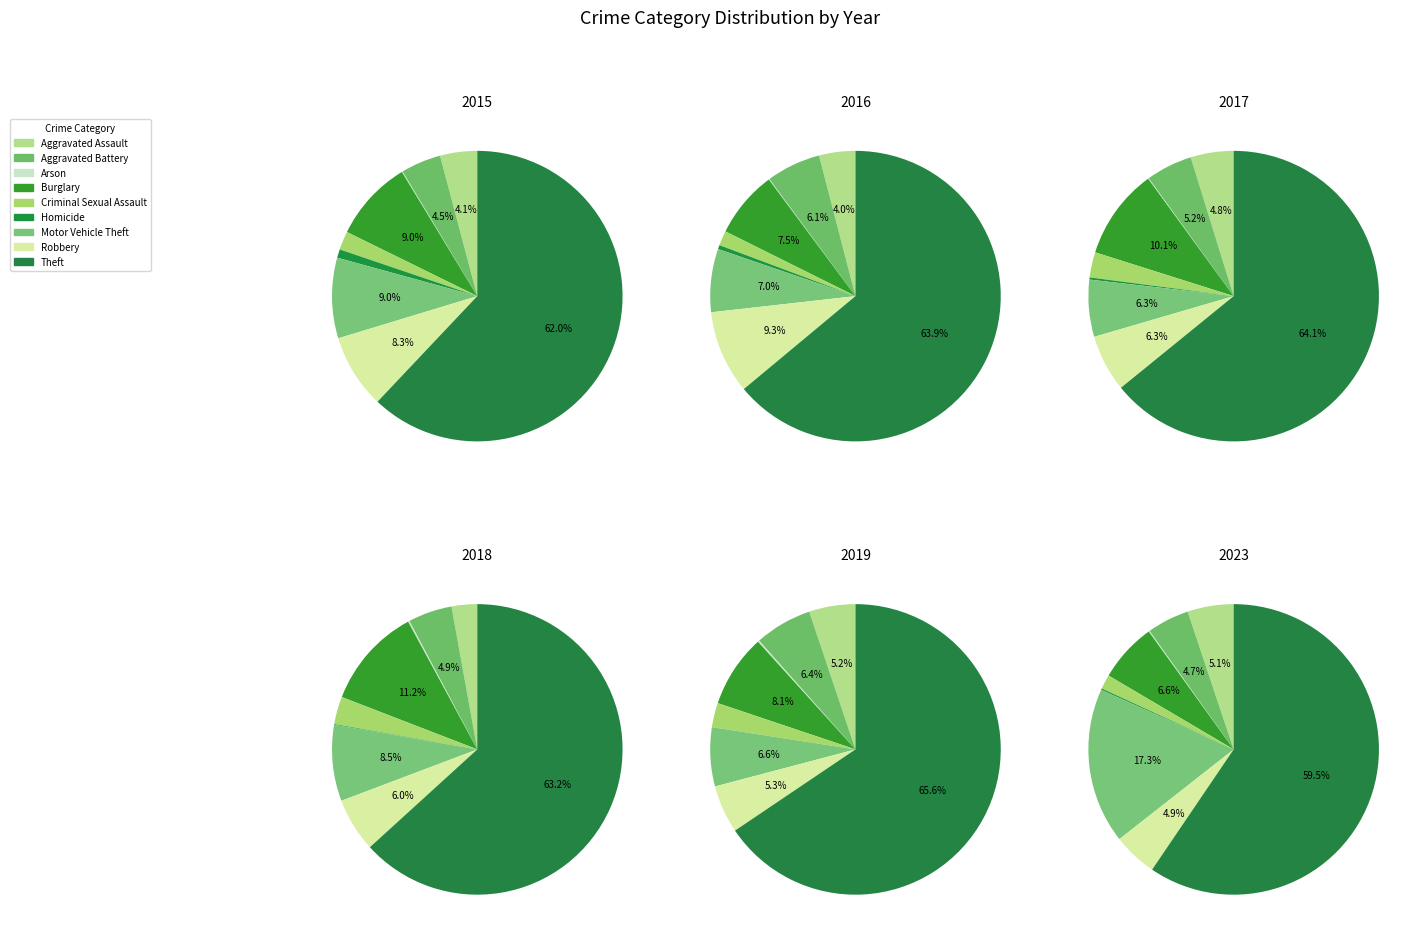

What is the total percentage of Aggravated Battery and Motor Vehicle Theft?

22.0%